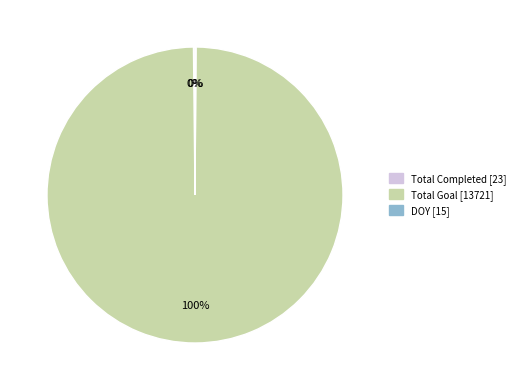

To the nearest percent, what is the difference between the largest and smallest slice percentages?

100%